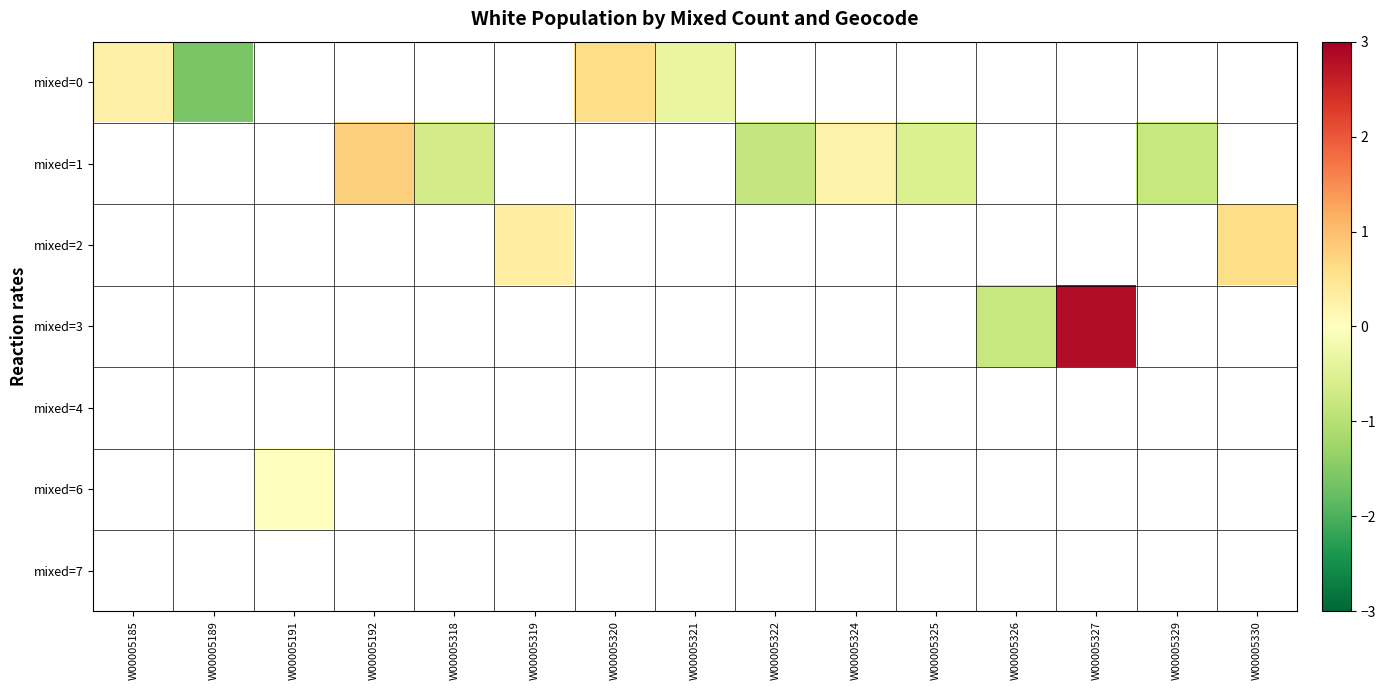

At W00005185, list the series in order from largest to smallest.

mixed=0, mixed=1, mixed=2, mixed=3, mixed=4, mixed=6, mixed=7